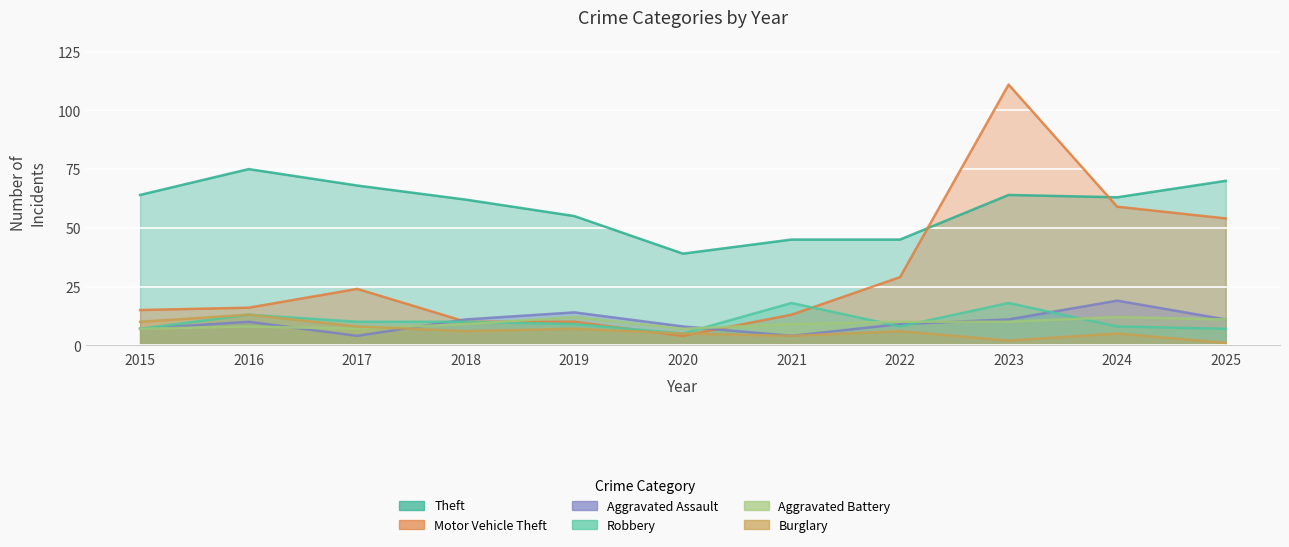

True or false: Theft has more than 1 interior local peaks.

True